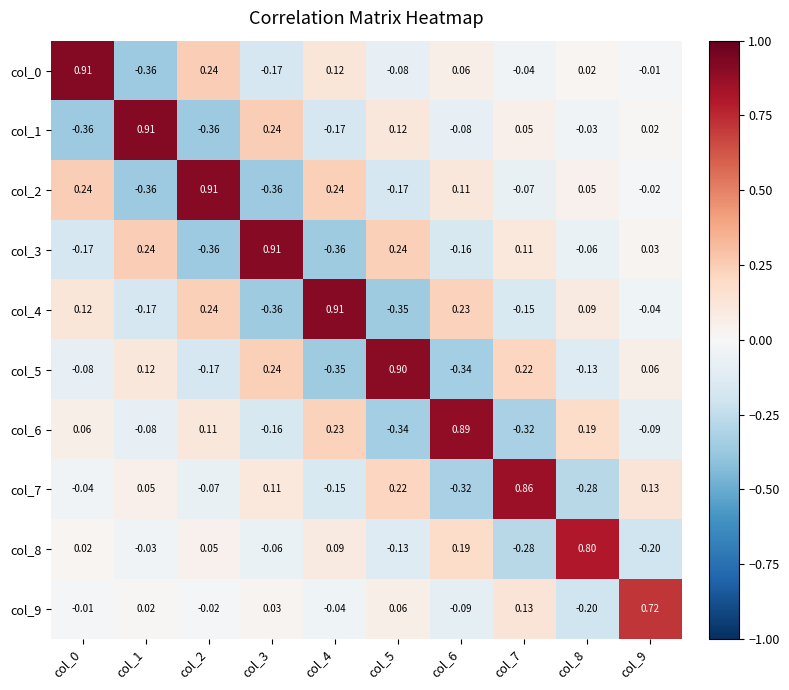

Is the value of col_7 at col_9 greater than the value of col_1 at col_0?

Yes